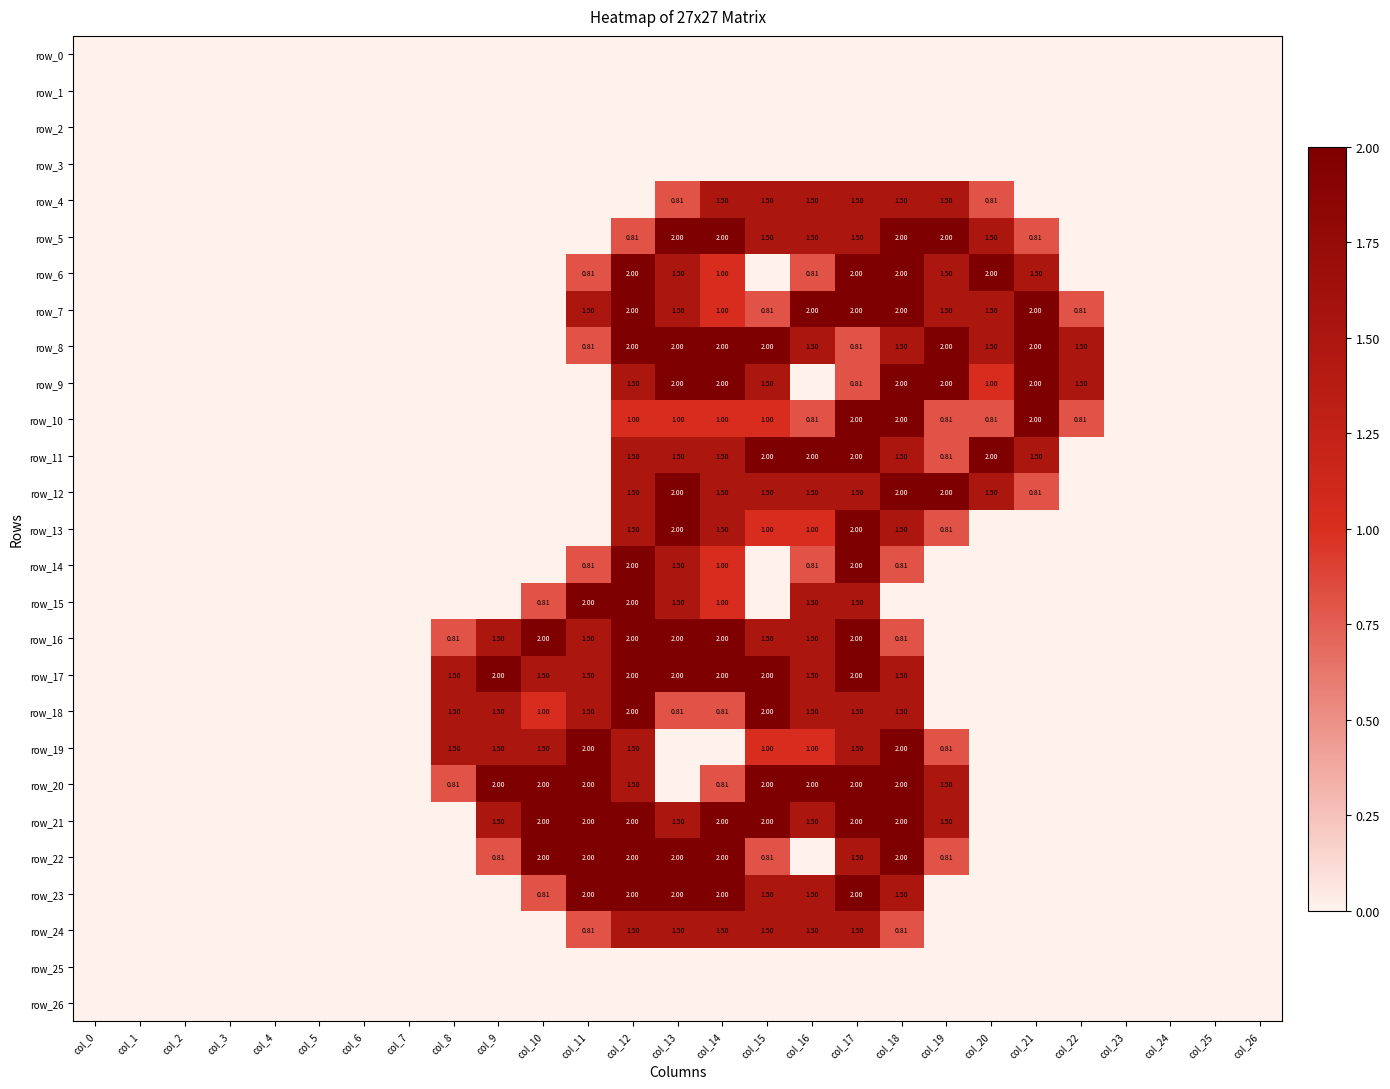

What is the difference between the maximum and minimum values in the row_5 series?

2.0